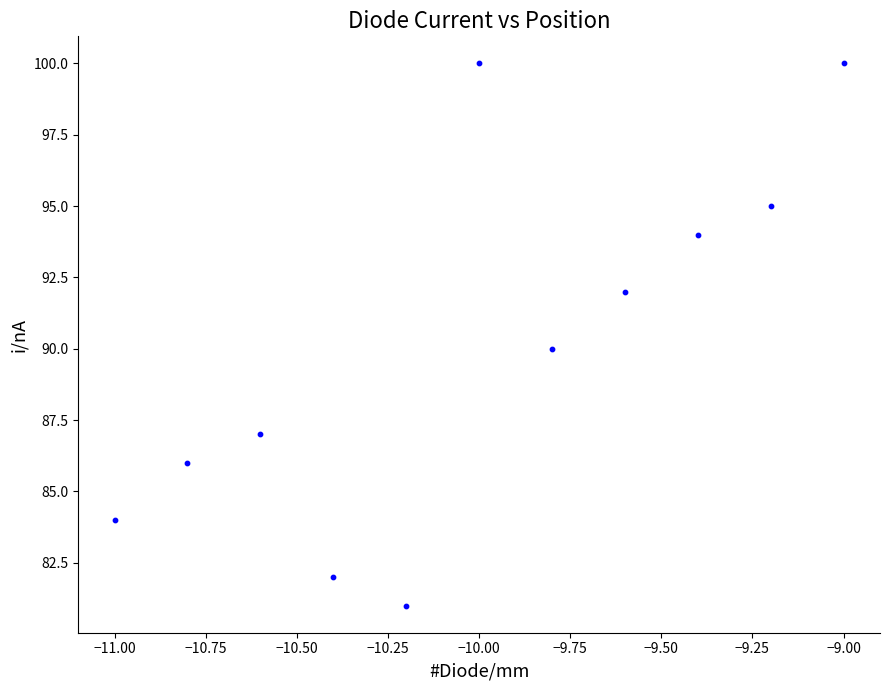

What is the range of Y values (max minus min)?

19